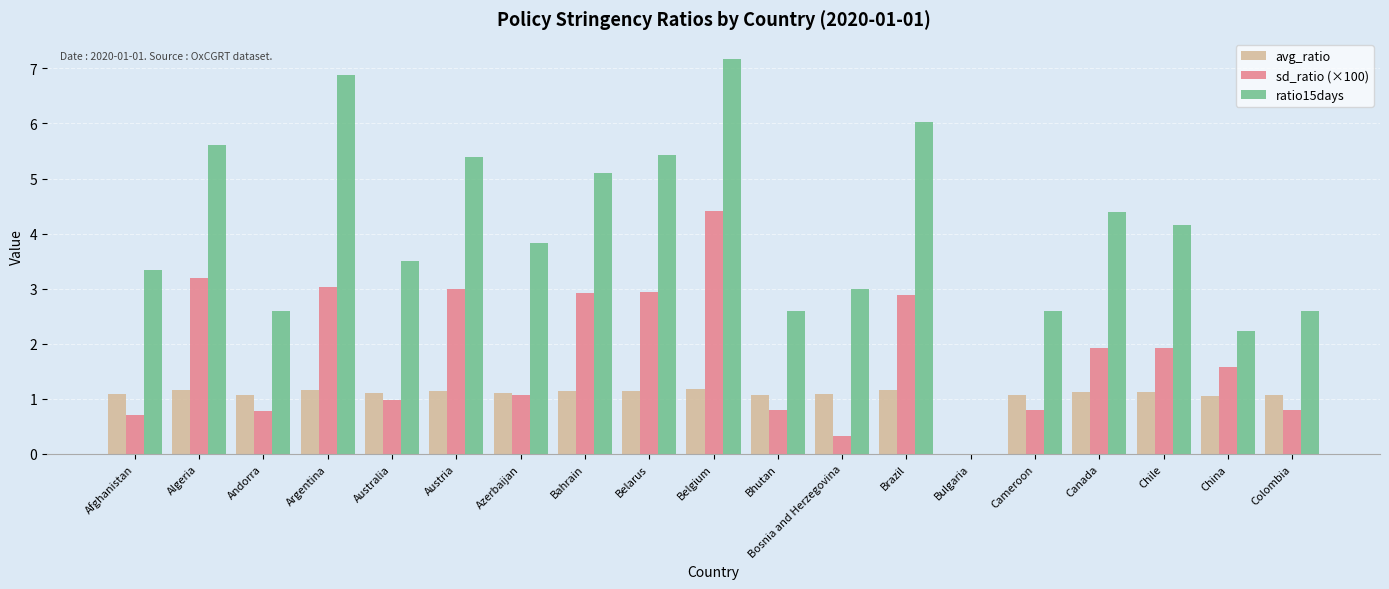

Read the avg_ratio value at Canada.

1.1